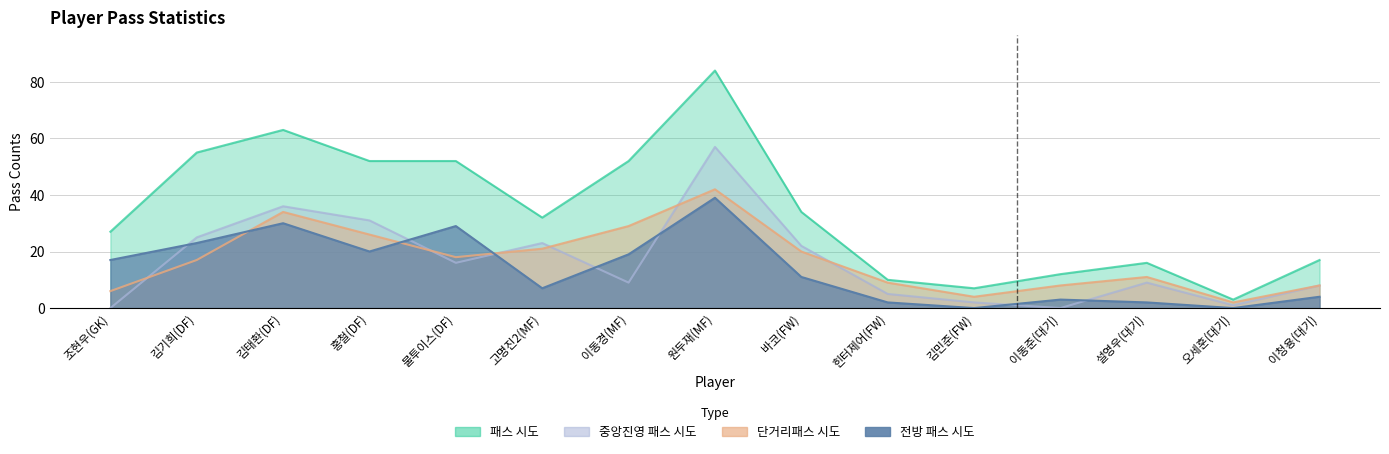

How many series are shown in this chart?

4